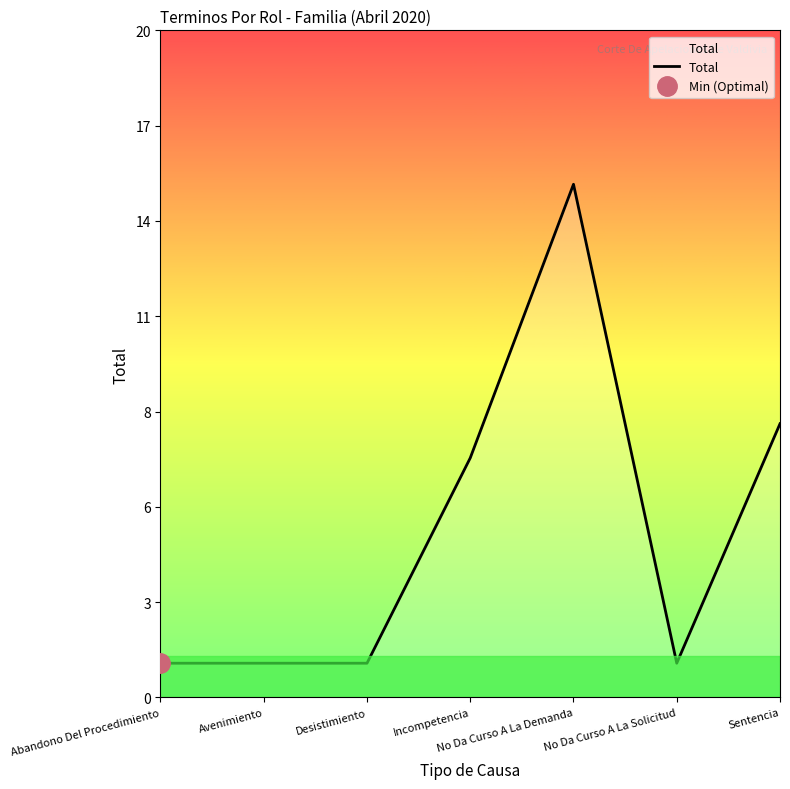

What is the label of the 4th point from the left?

Incompetencia